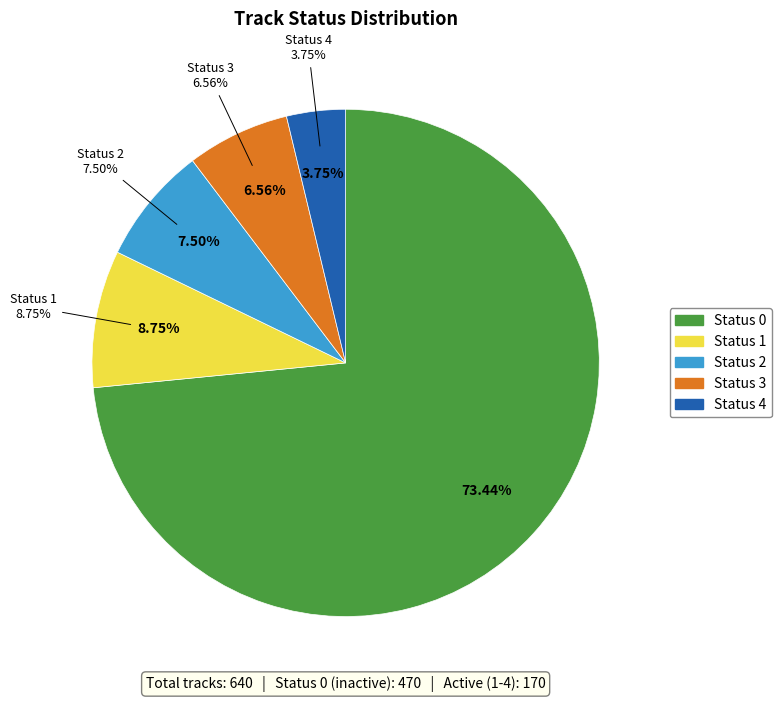

True or false: Status 2 accounts for 11% of the total.

False